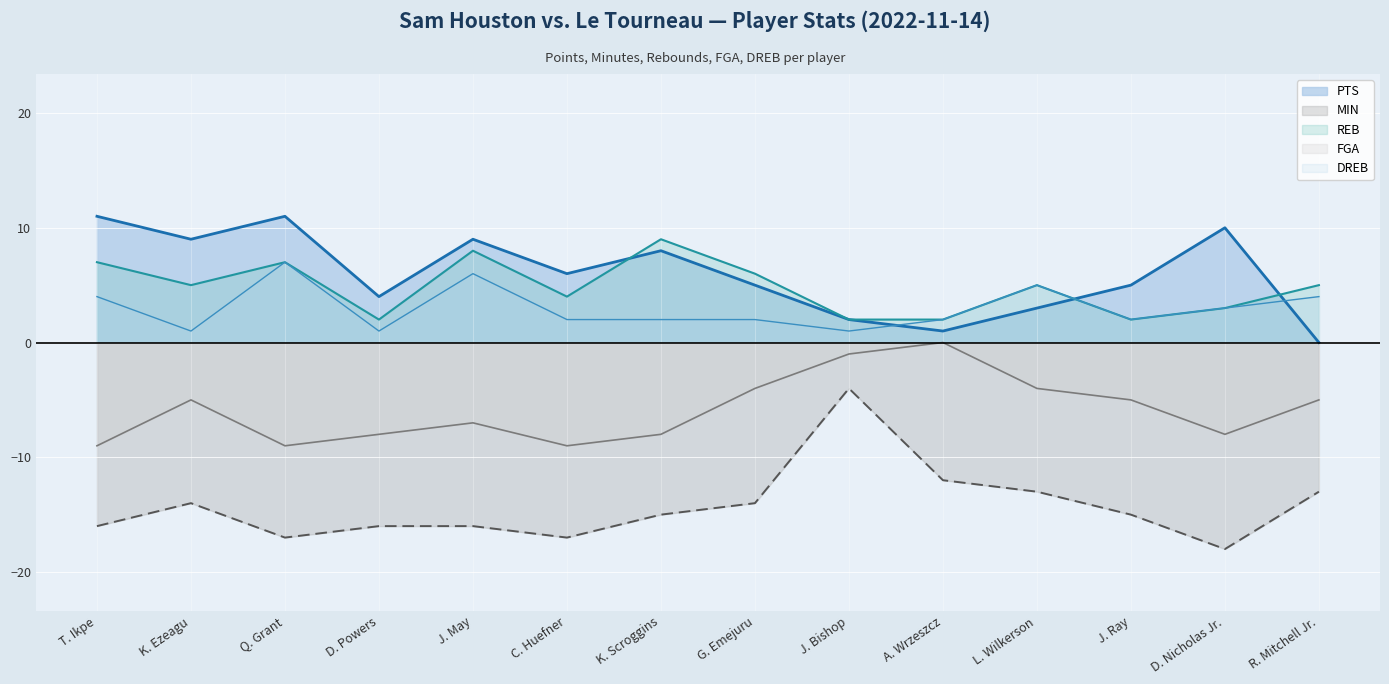

What is the total value across all series at G. Emejuru?

-5